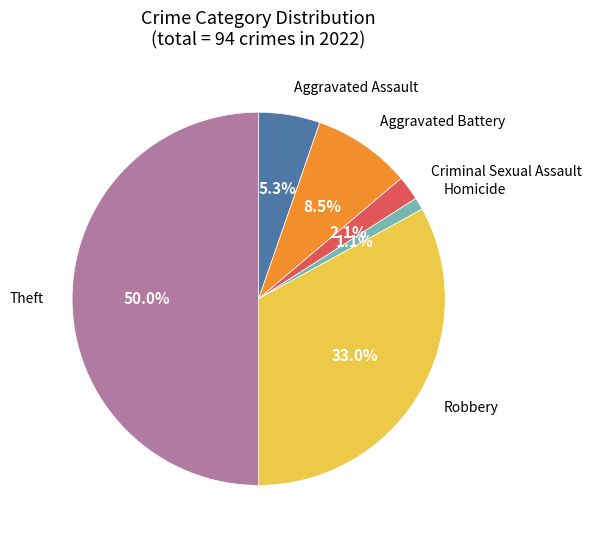

To the nearest percent, what is the average slice percentage?

17%